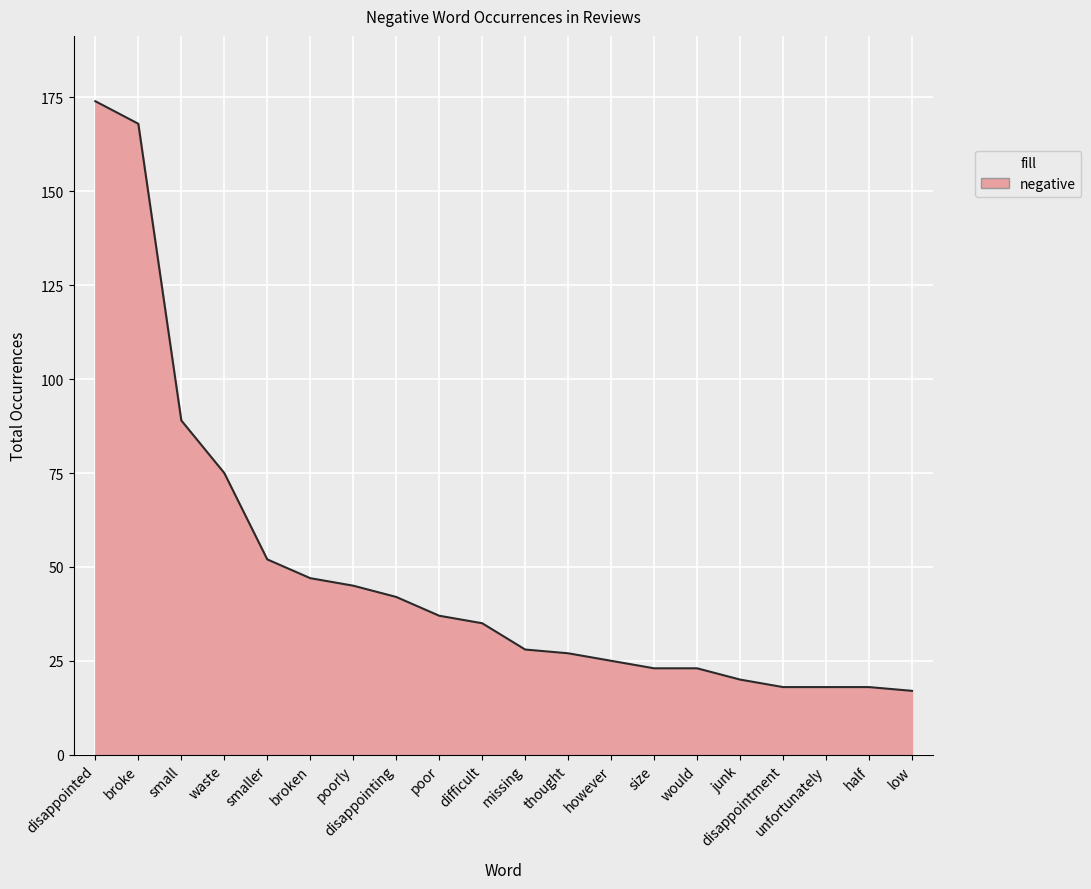

What is the change in value from broke to however?

-143